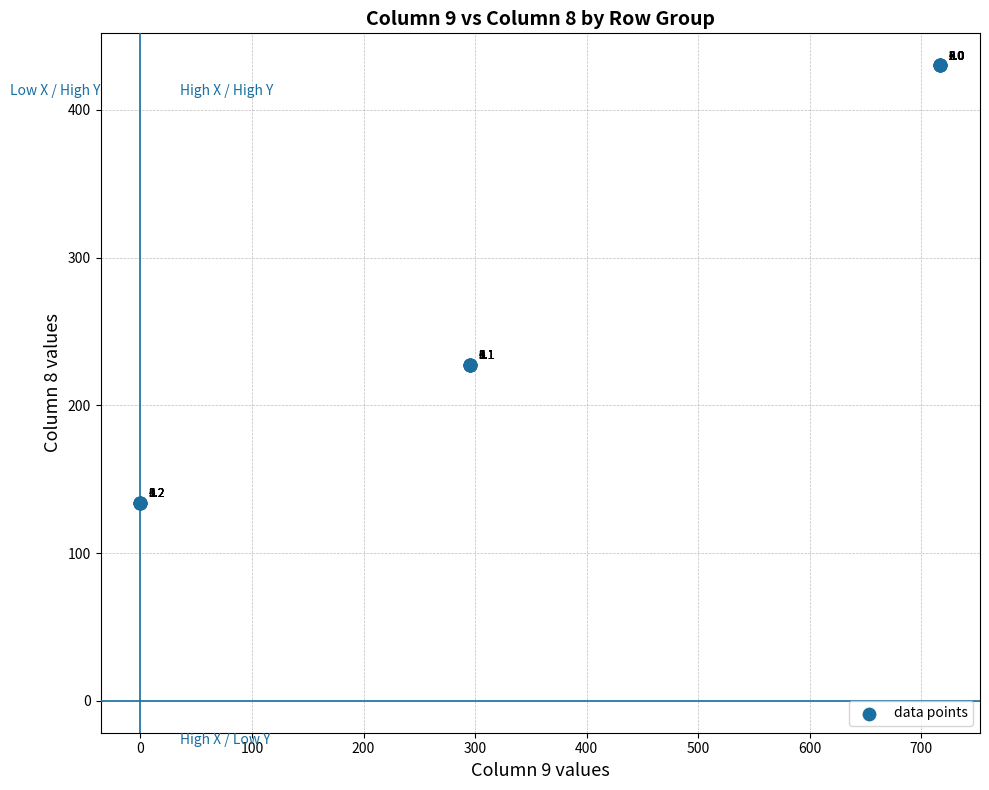

What Y value in the scatter plot is closest to 282?

227.5